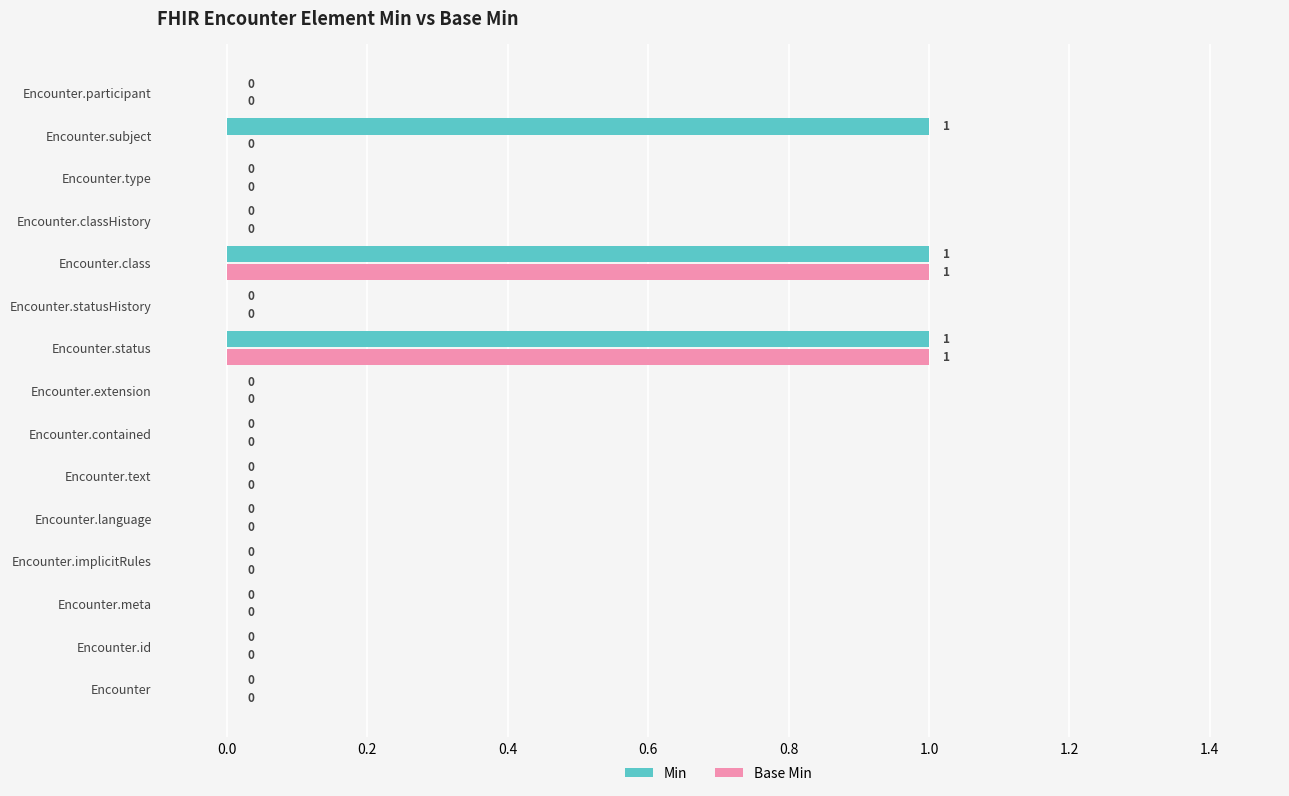

Which series has the largest total across all categories?

Min